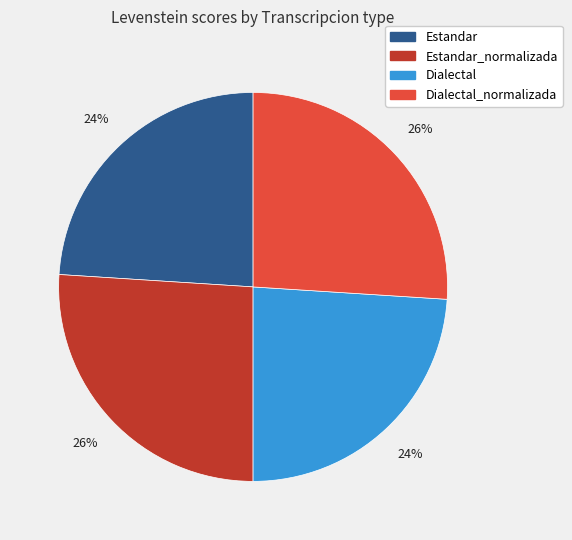

Does any single category account for the majority?

No